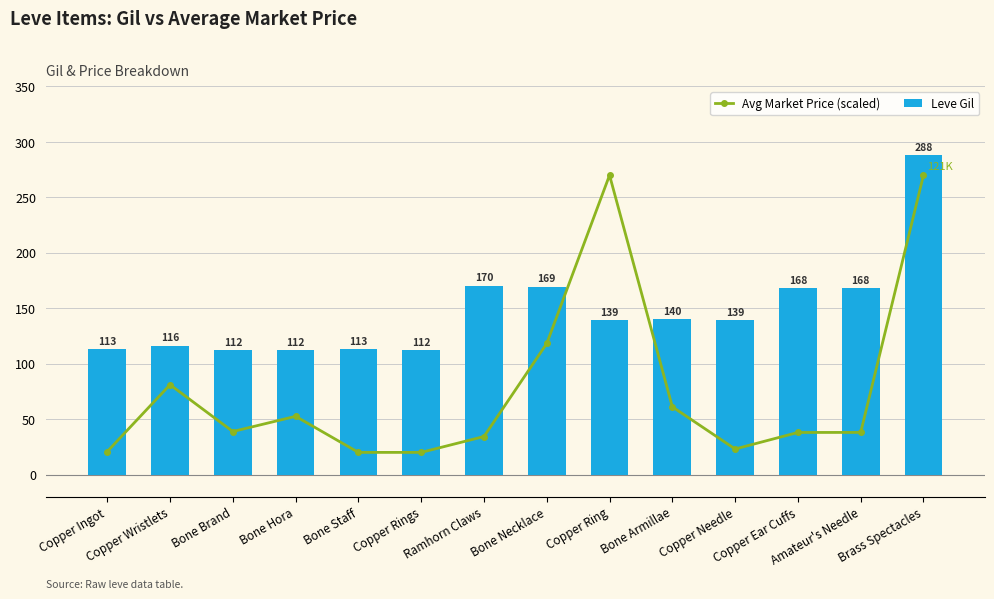

At which category does the chart reach its minimum across all series?

Bone Staff